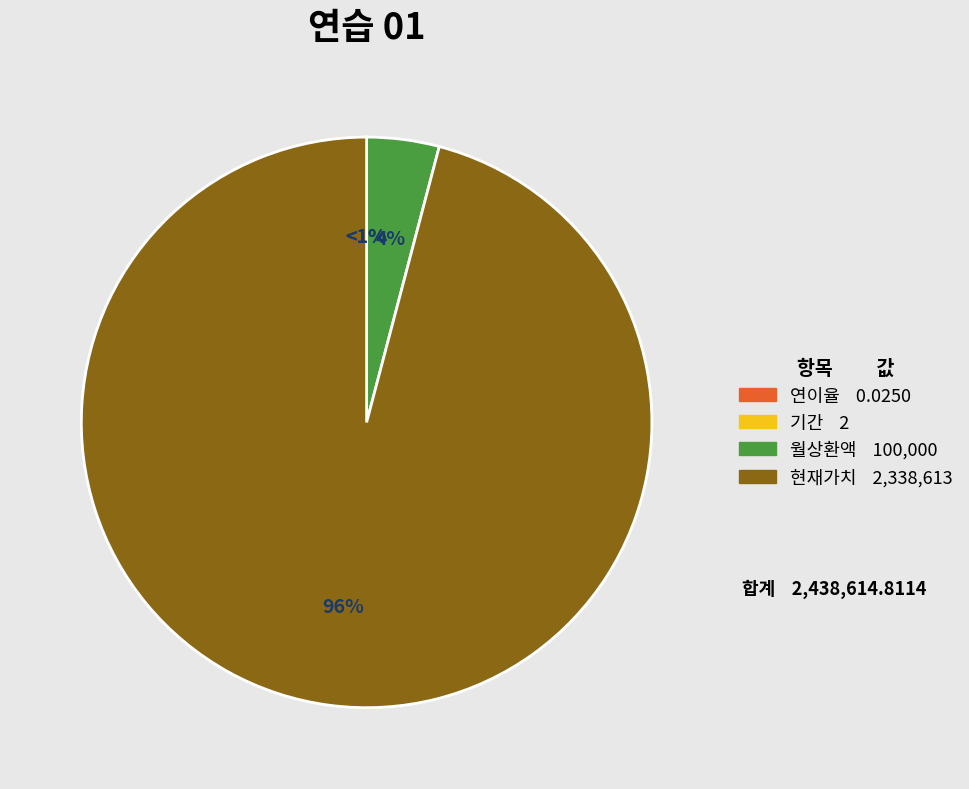

Which category has the biggest portion of the pie?

현재가치